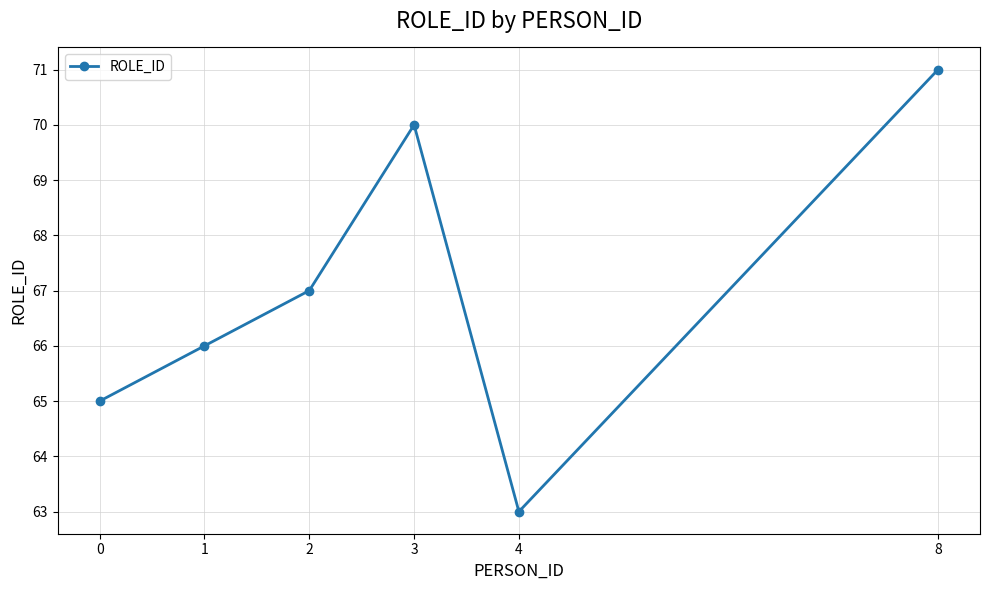

What is the average value?

67